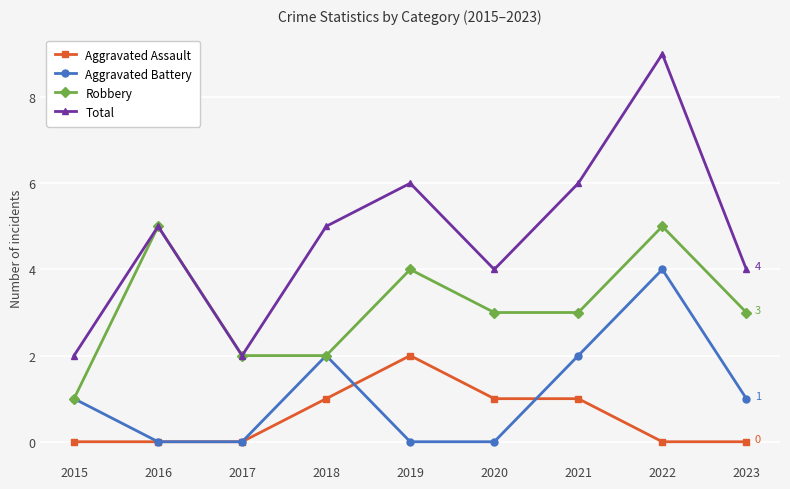

Rank the series at 2023 from highest to lowest value.

Total, Robbery, Aggravated Battery, Aggravated Assault